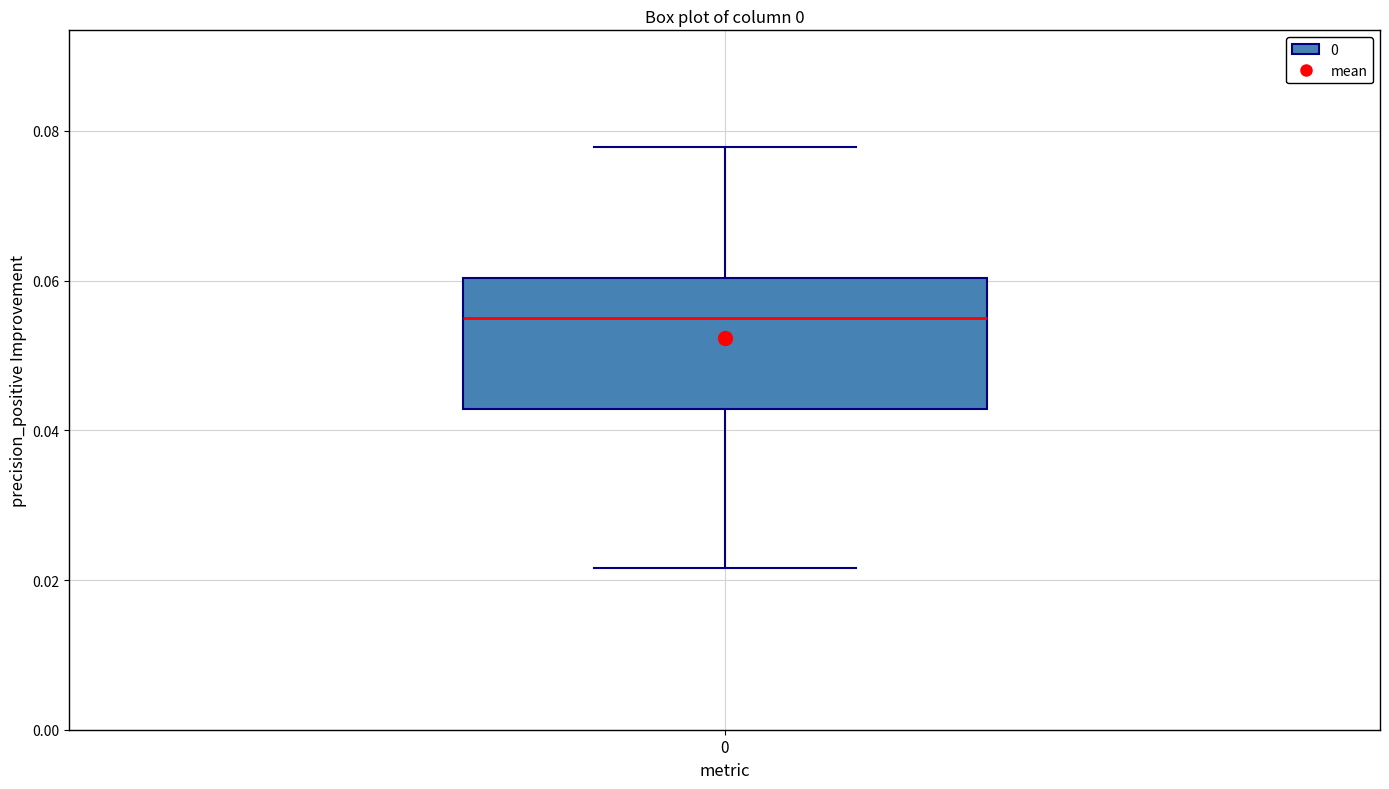

Transcribe this box plot: give where the median line is, the range the box spans, and where the two whiskers end, as read against the y-axis. The values are not printed on the chart, so give them approximately, as read against the axis.

median 0.054, box 0.042 to 0.060, whiskers 0.022 to 0.078